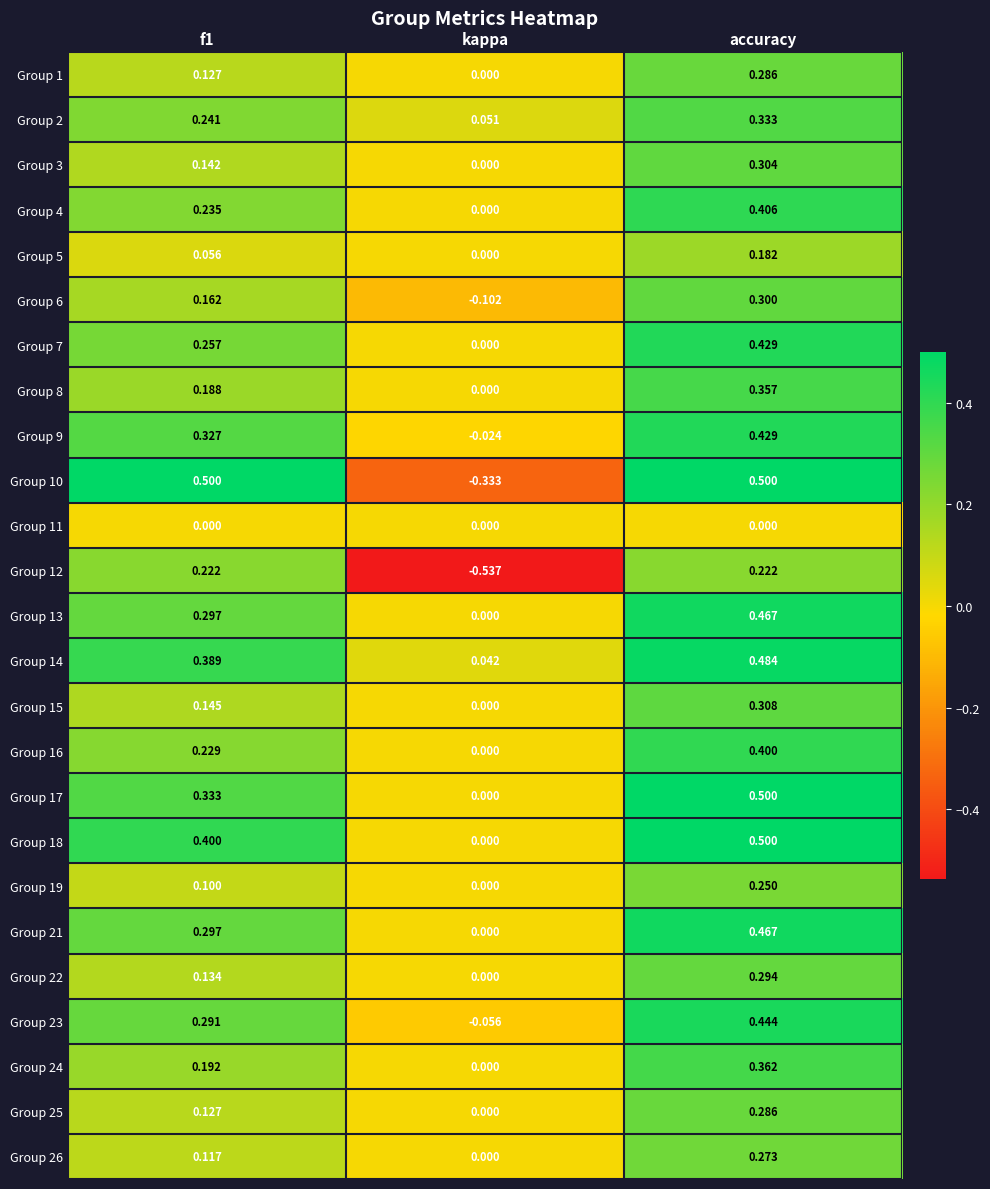

At which label is Group 22 closest to 0?

kappa